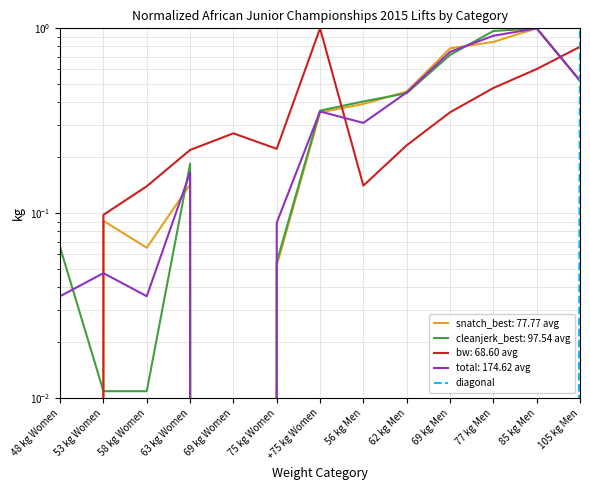

Which has a higher value, 48 kg Women or 105 kg Men?

105 kg Men